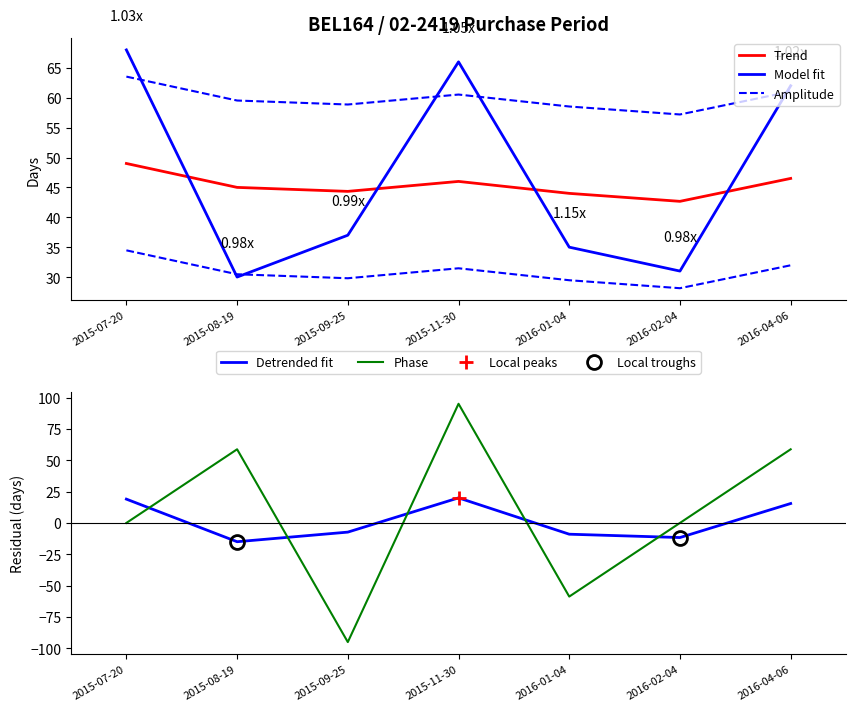

What is the ratio of the value at 2016-04-06 to the value at 2015-07-20?

0.9